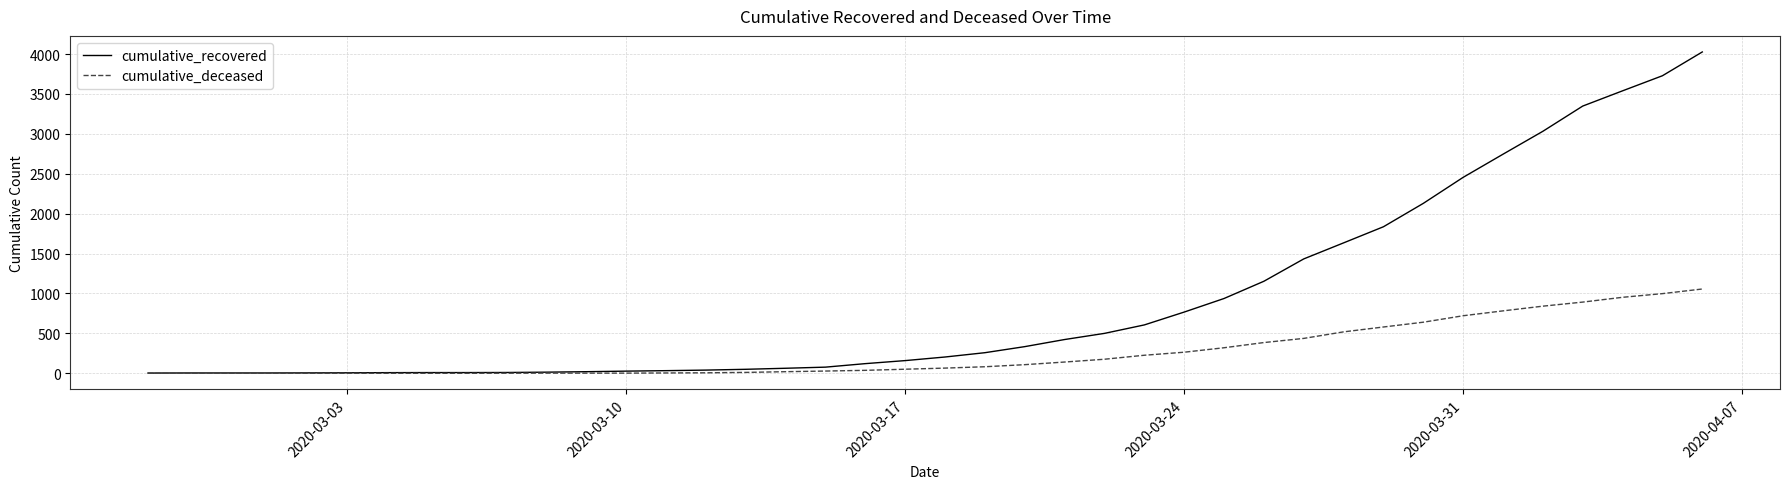

What is the maximum value for cumulative_deceased?

1056